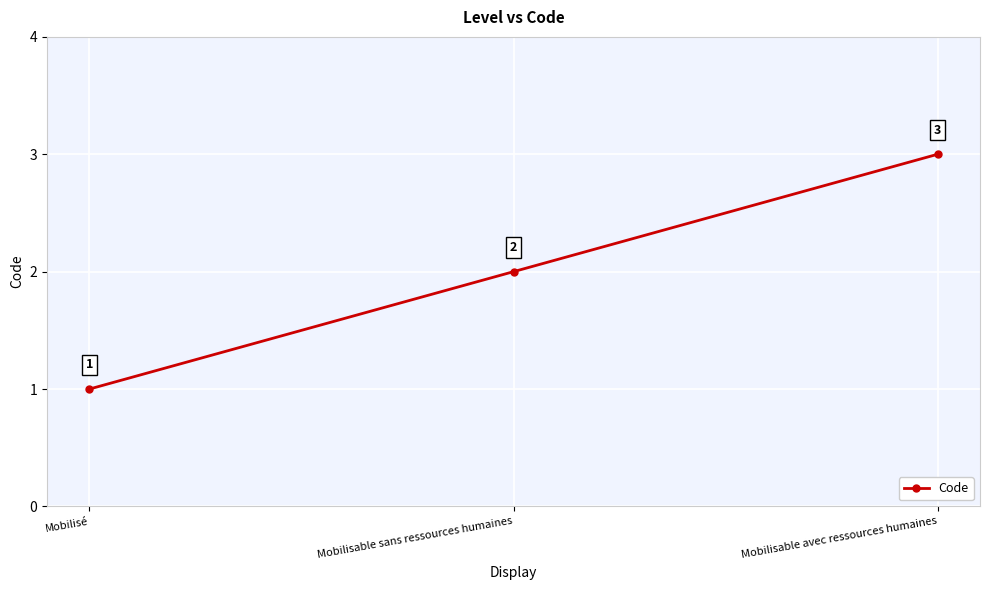

Does the chart display data point markers on the line(s)?

Yes